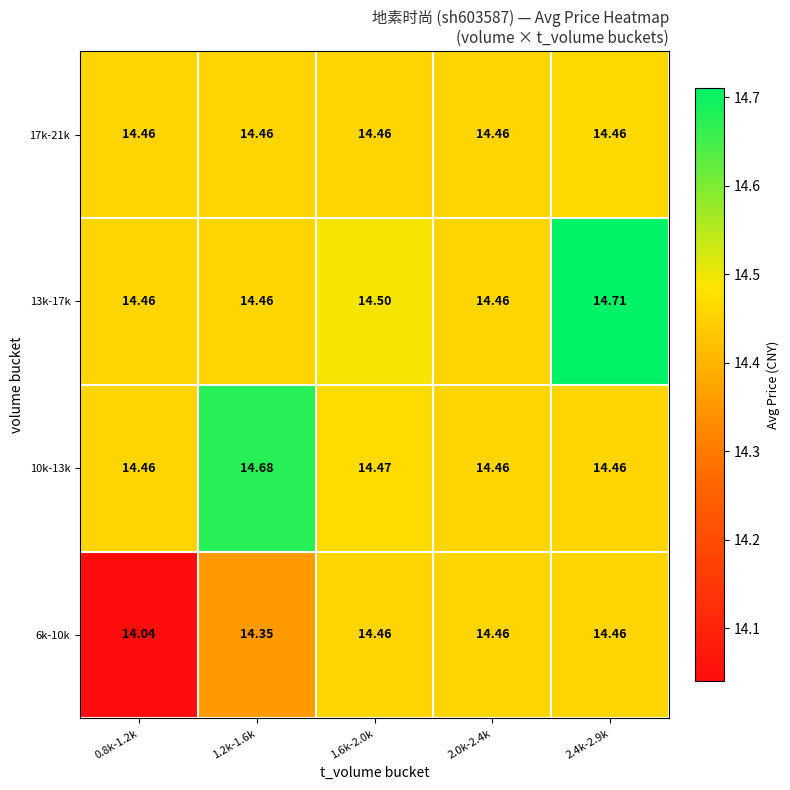

Which label corresponds to the largest value in the chart?

2.4k-2.9k